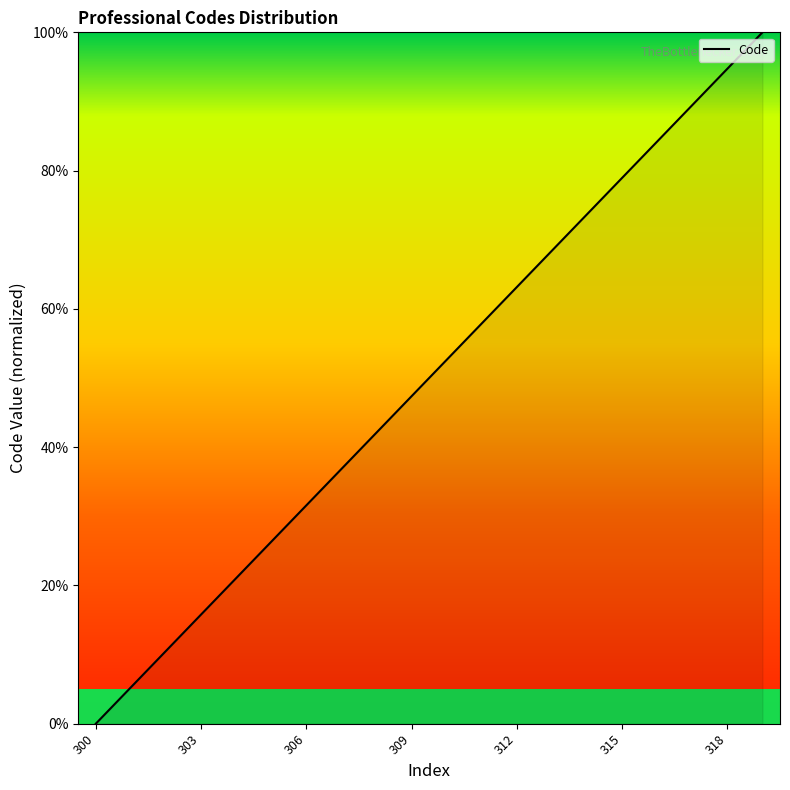

What is the greatest value displayed?

100.0